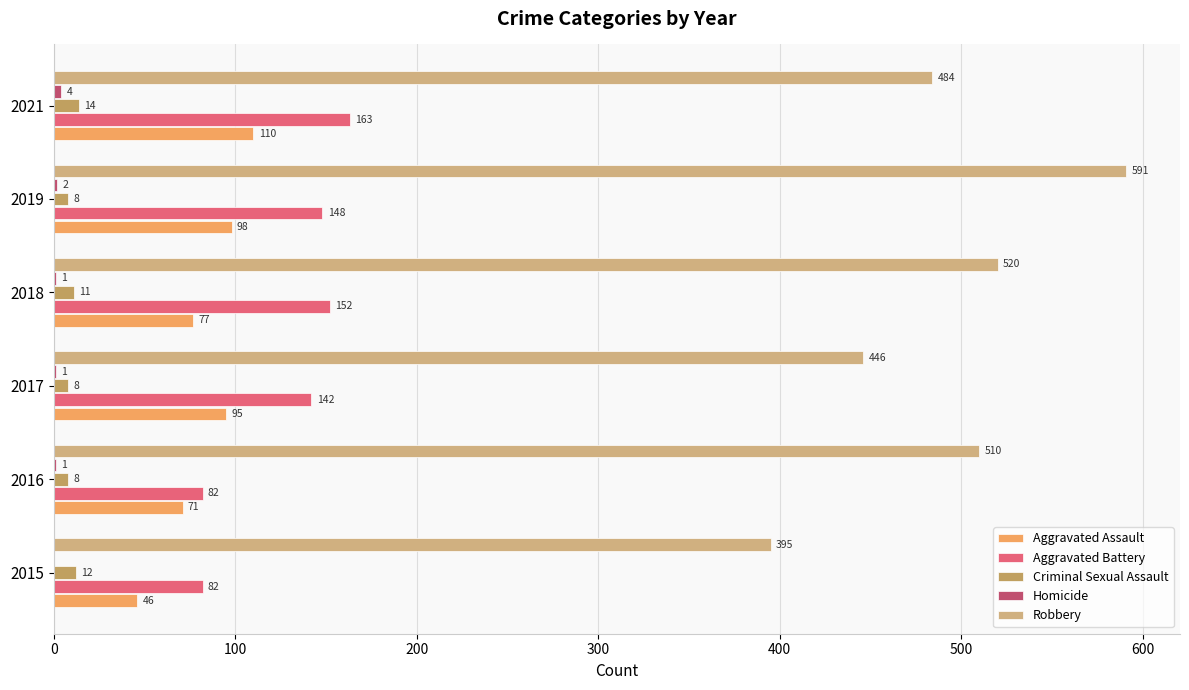

How many series are shown in this chart?

5